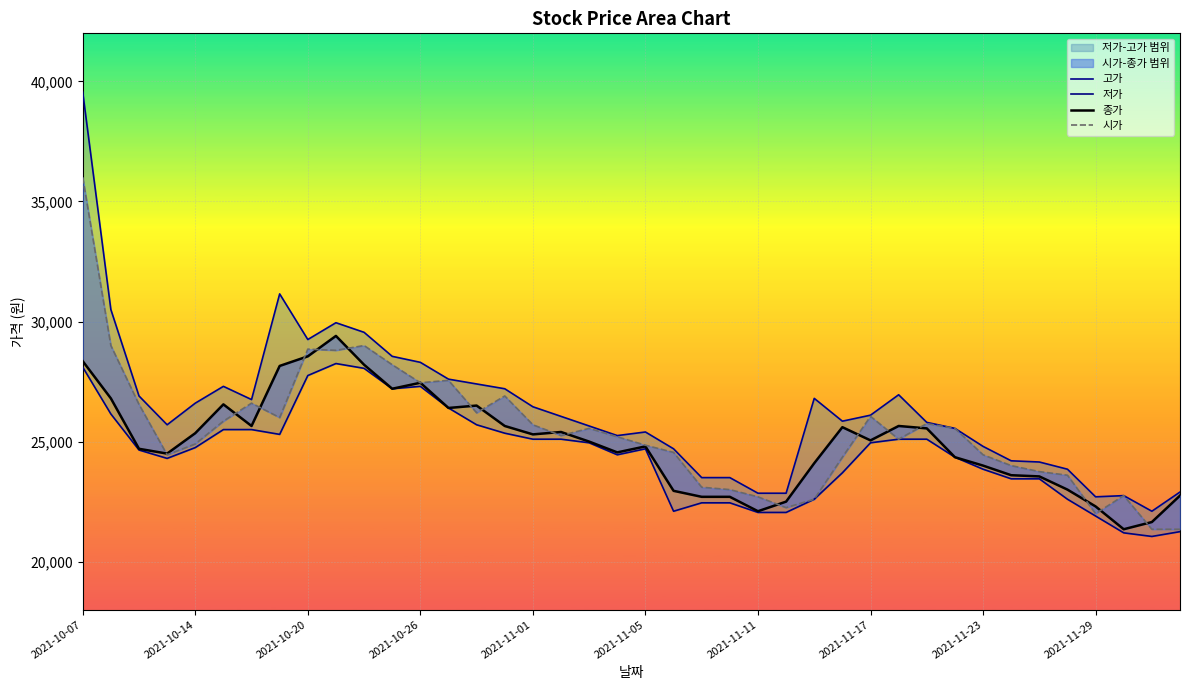

True or false: 고가 and 종가 cross at least once.

False